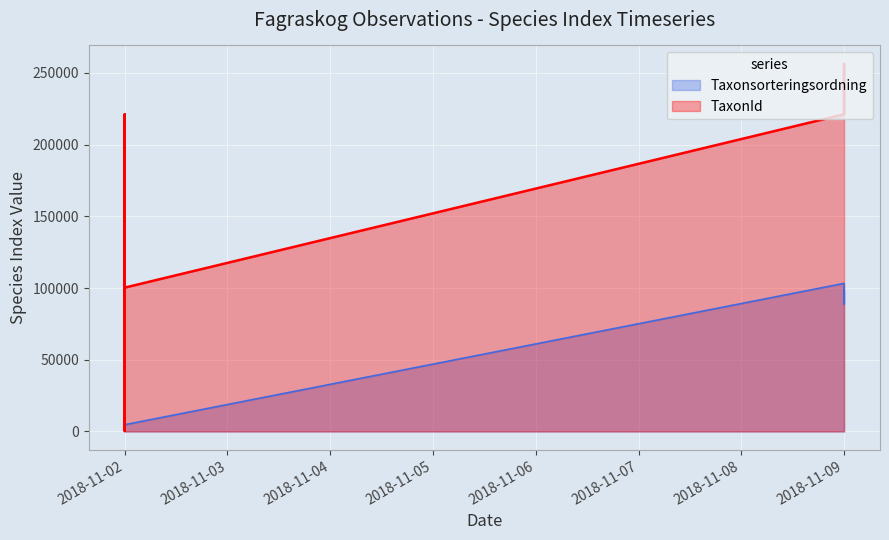

What is the label of the 10th point from the right?

2018-11-02